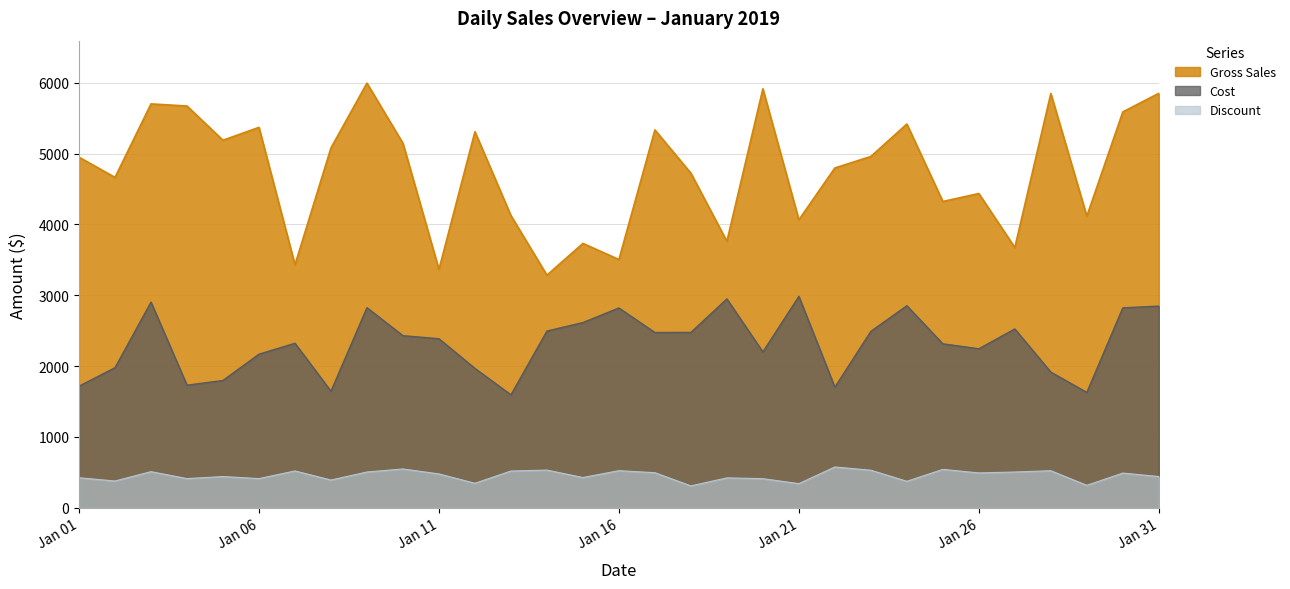

Rank the series by their maximum value, from lowest to highest.

Discount, Cost, Gross Sales